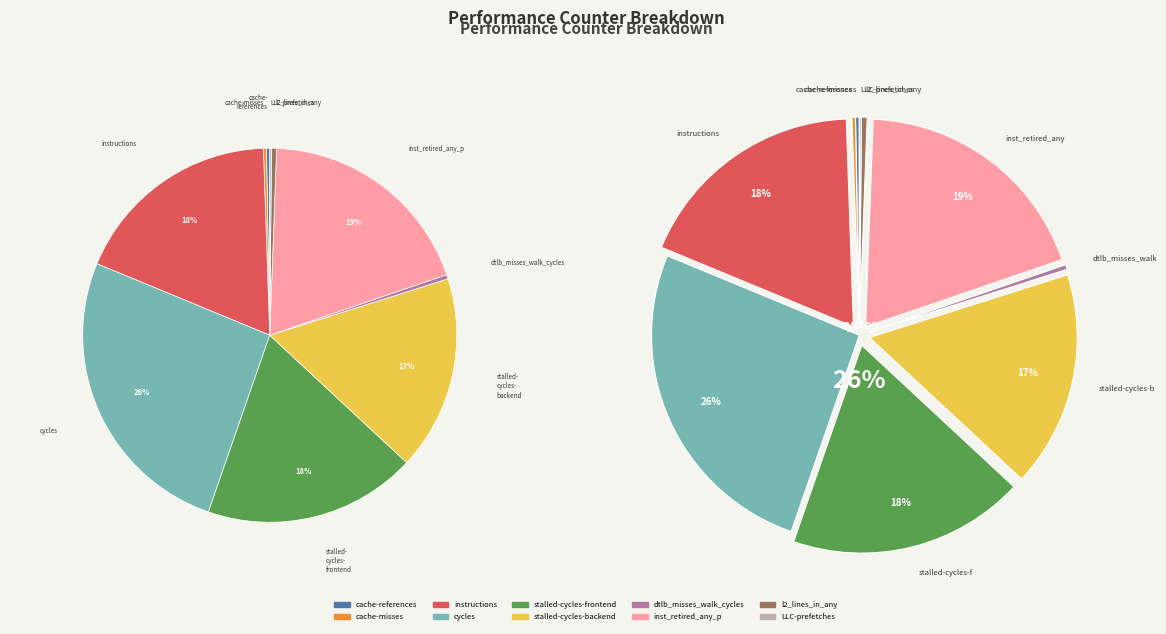

How many segments does this pie chart have?

10